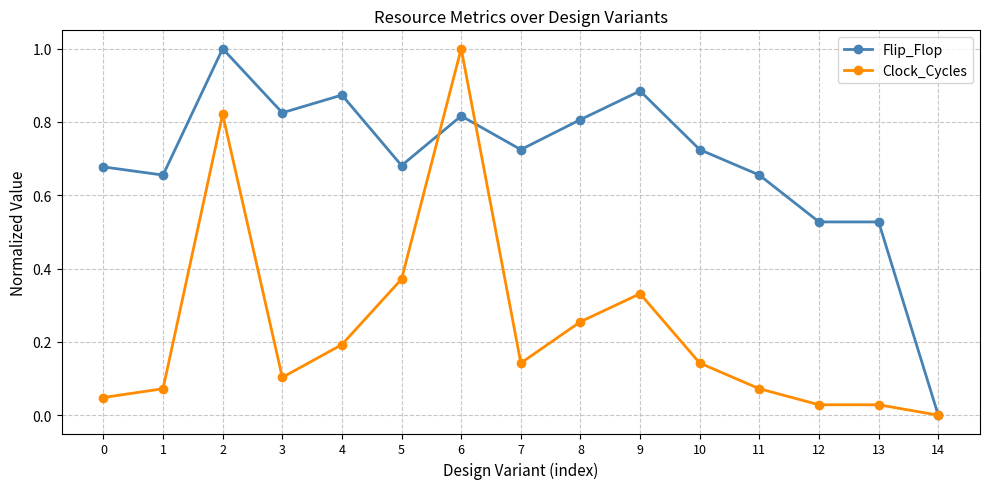

Rank the series by their average value, from lowest to highest.

Clock_Cycles, Flip_Flop